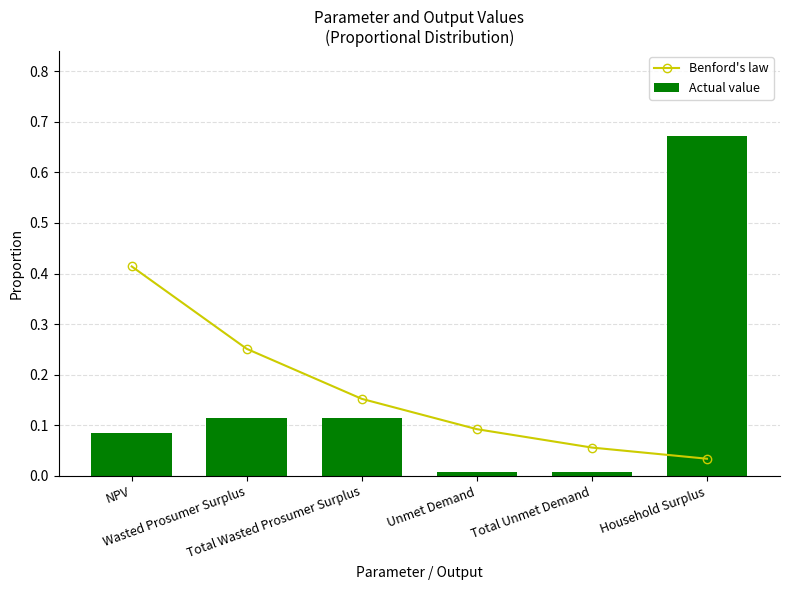

Between Unmet Demand and Total Unmet Demand, which series saw the biggest shift?

Benford's law